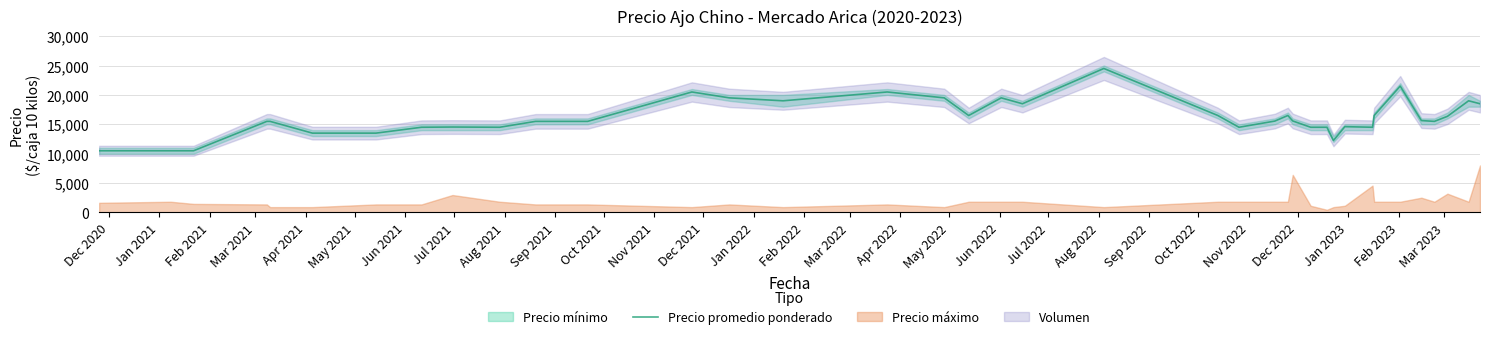

What is the maximum value for Precio promedio ponderado?

24500